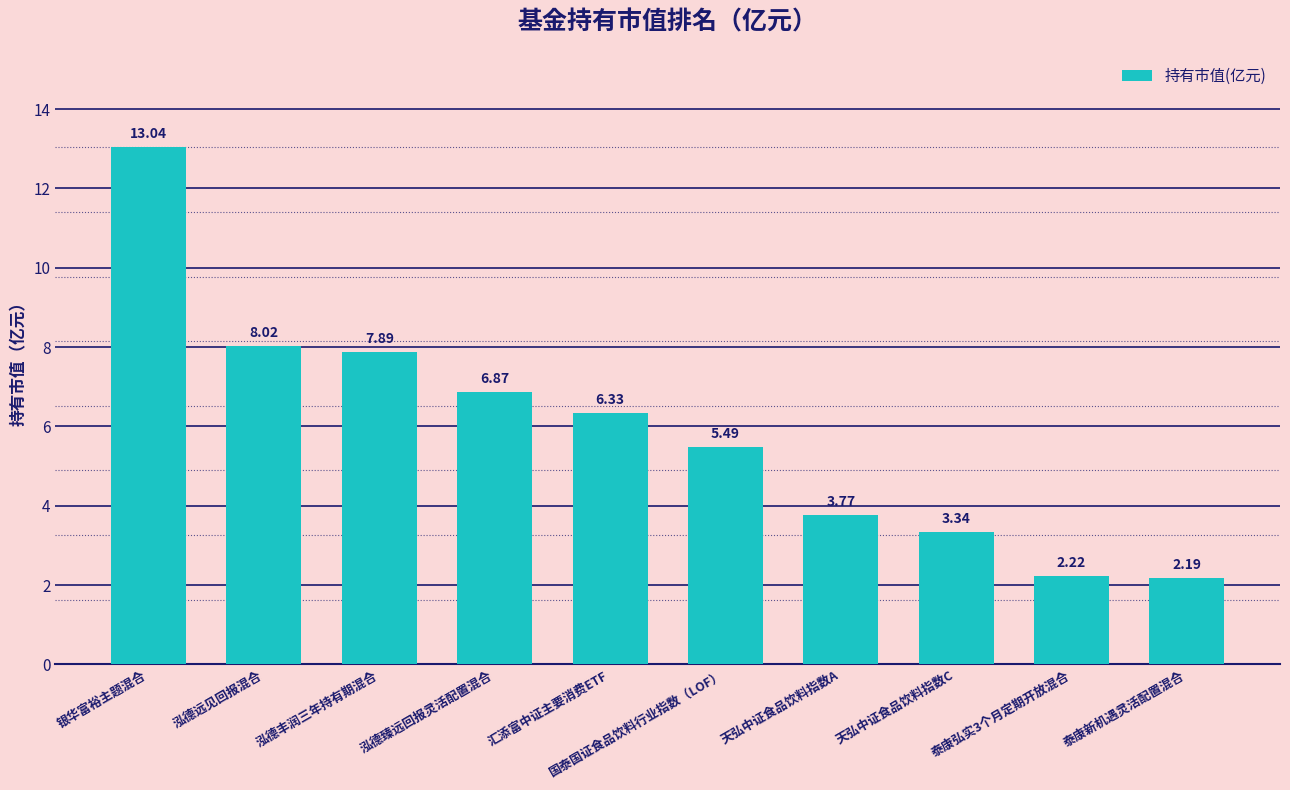

What is the label of the 4th bar from the right?

天弘中证食品饮料指数A